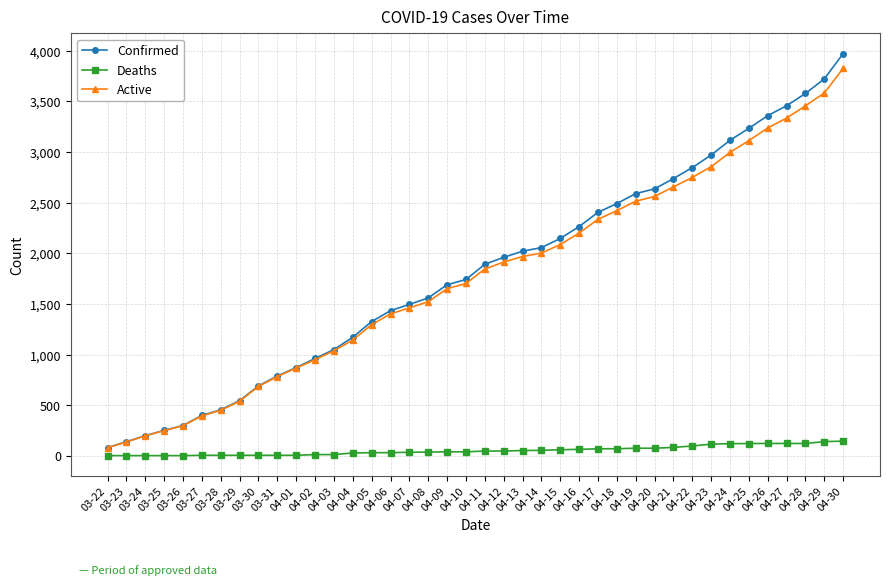

What is the difference between the maximum and minimum values in the Confirmed series?

3891